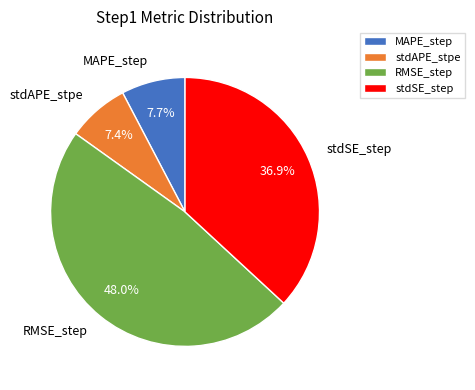

Between RMSE_step and stdAPE_stpe, which is larger?

RMSE_step